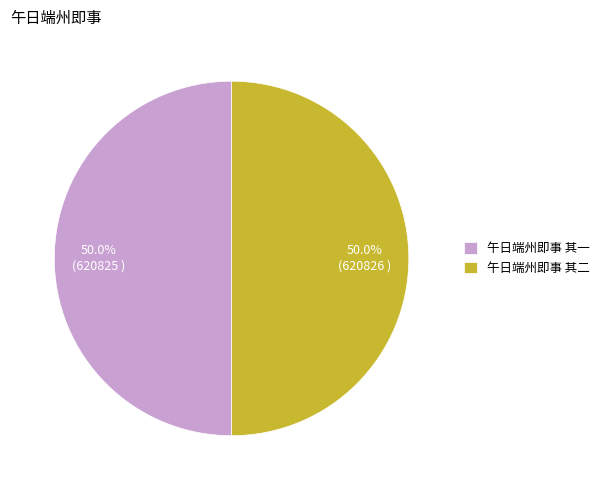

Is the sum of 午日端州即事 其二 and 午日端州即事 其一 greater than half?

Yes